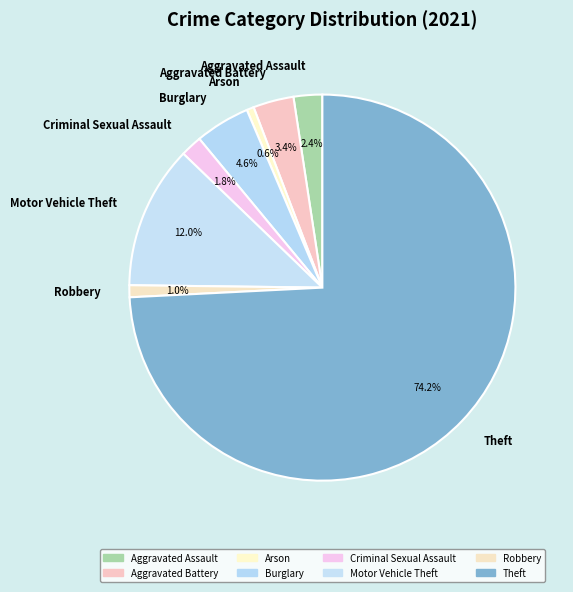

Is it true that Arson is 14% of the pie?

False